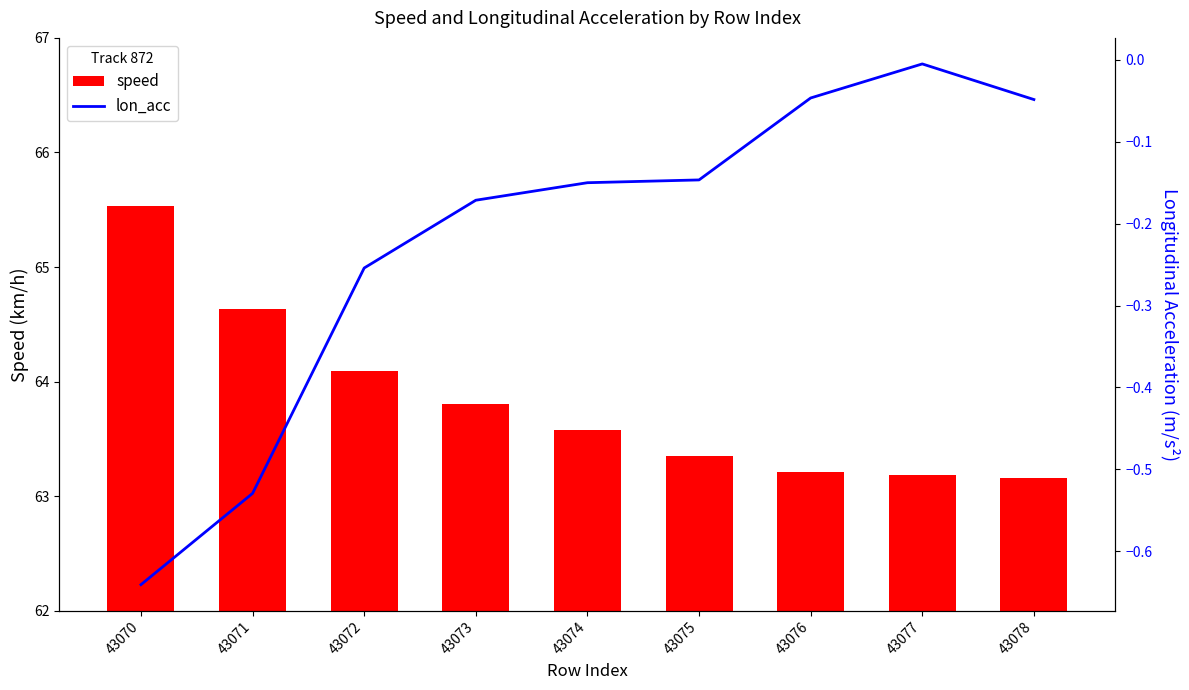

How many series are shown in this chart?

2